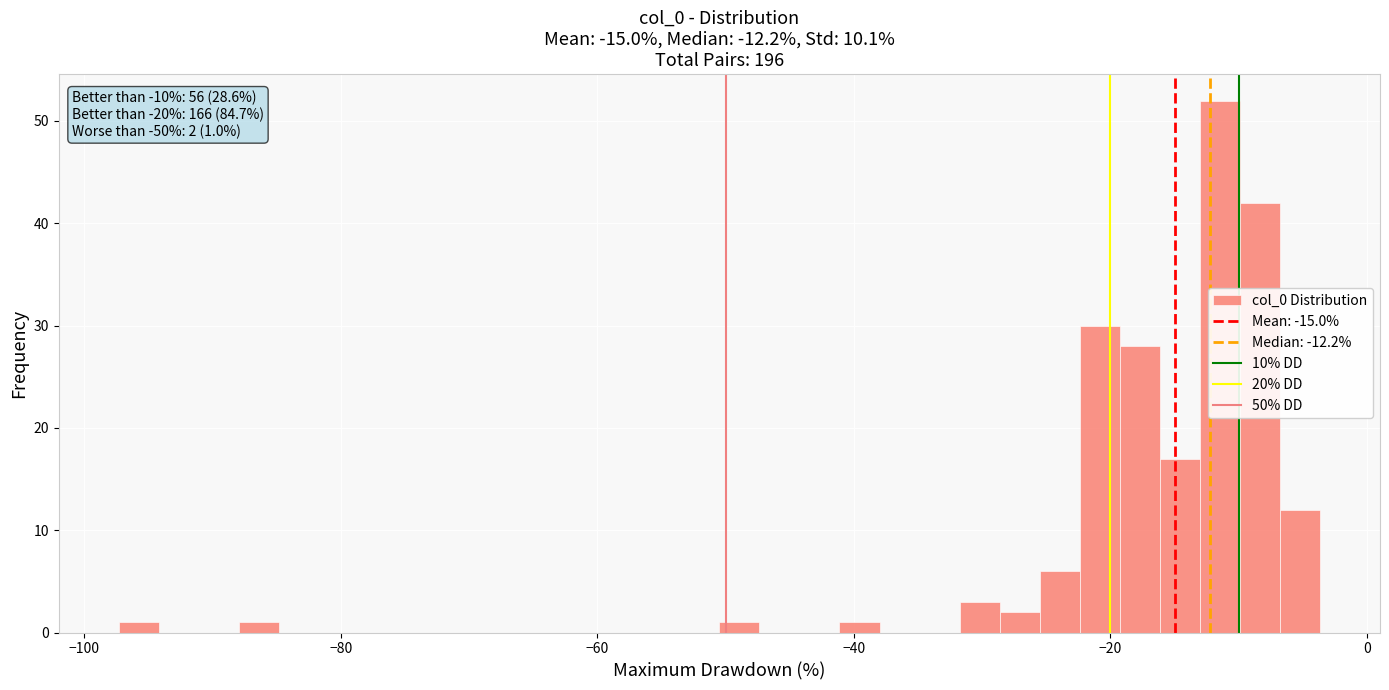

Read against the x-axis, roughly where is the centre of the tallest bar?

-12